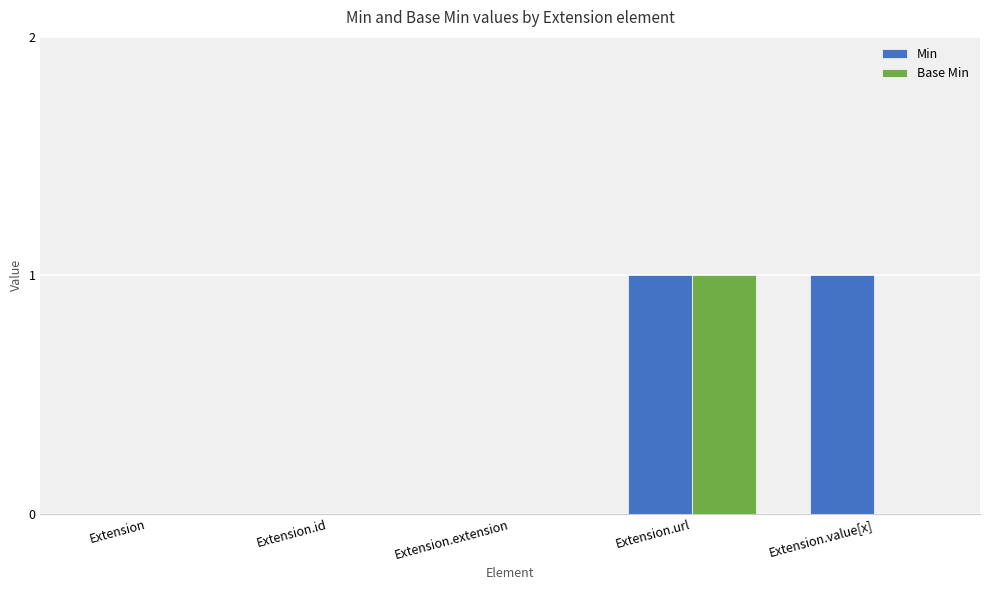

Which series changed the most between Extension and Extension.value[x]?

Min